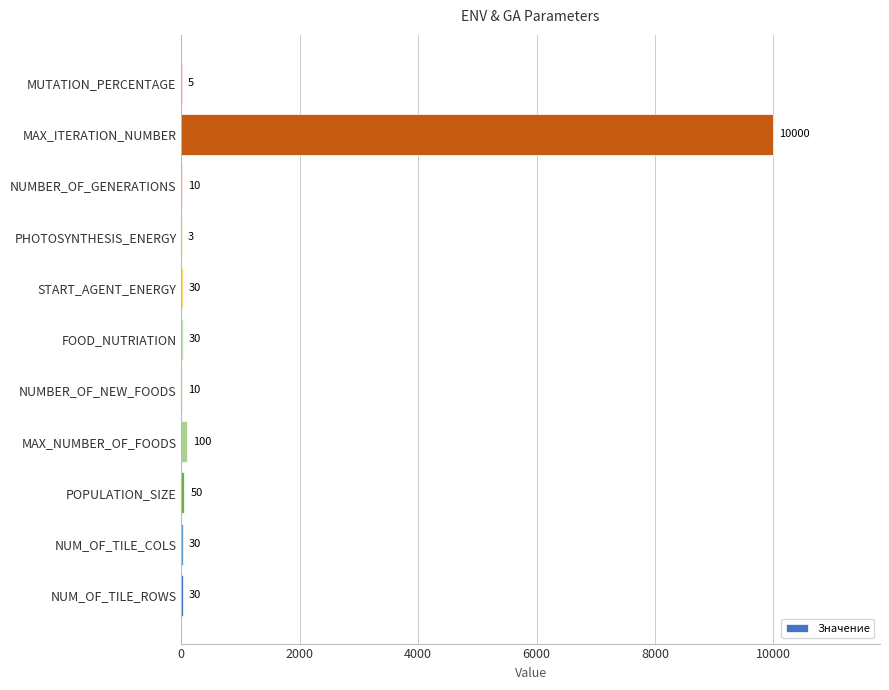

The chart shows a value of 30 at NUM_OF_TILE_ROWS. True or false?

True